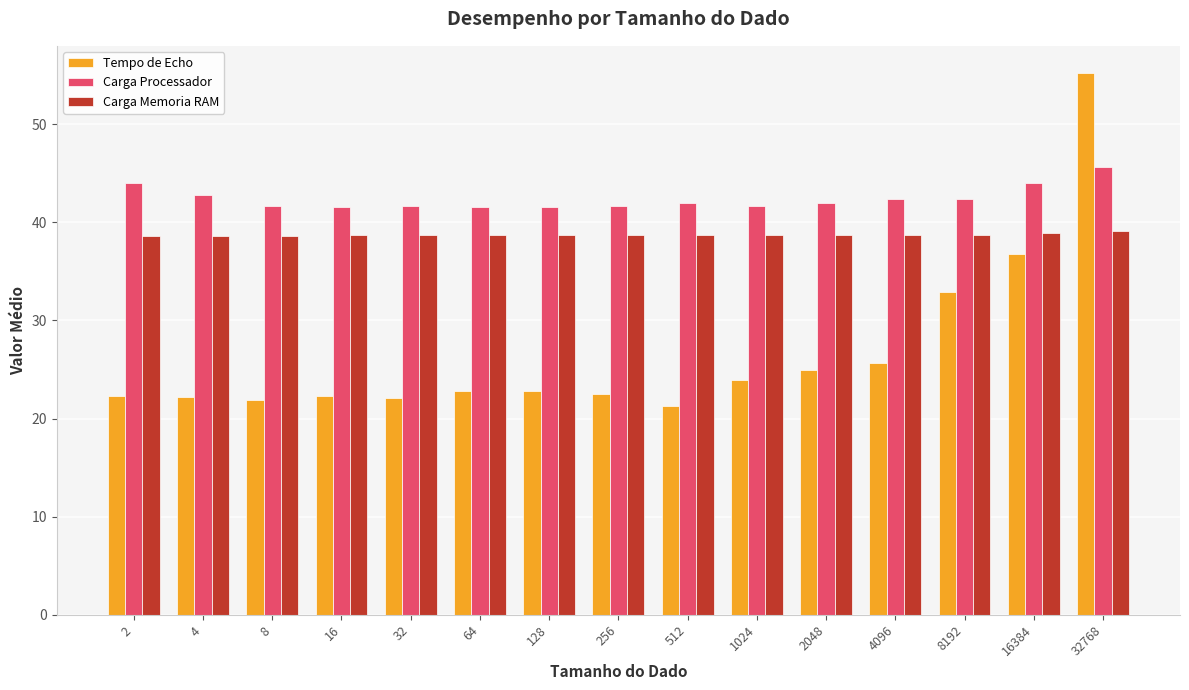

List the series in order of their peak value, highest first.

Tempo de Echo, Carga Processador, Carga Memoria RAM